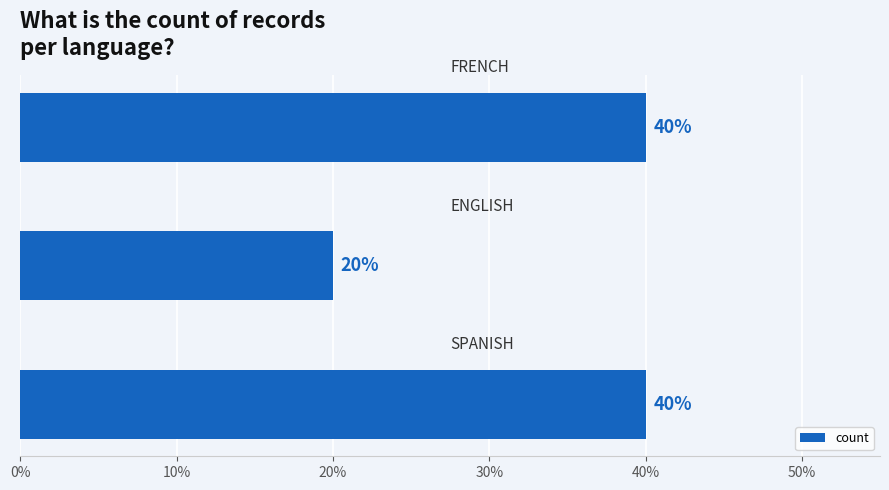

Reading bottom to top, list all the values displayed in this chart.

40	20	40